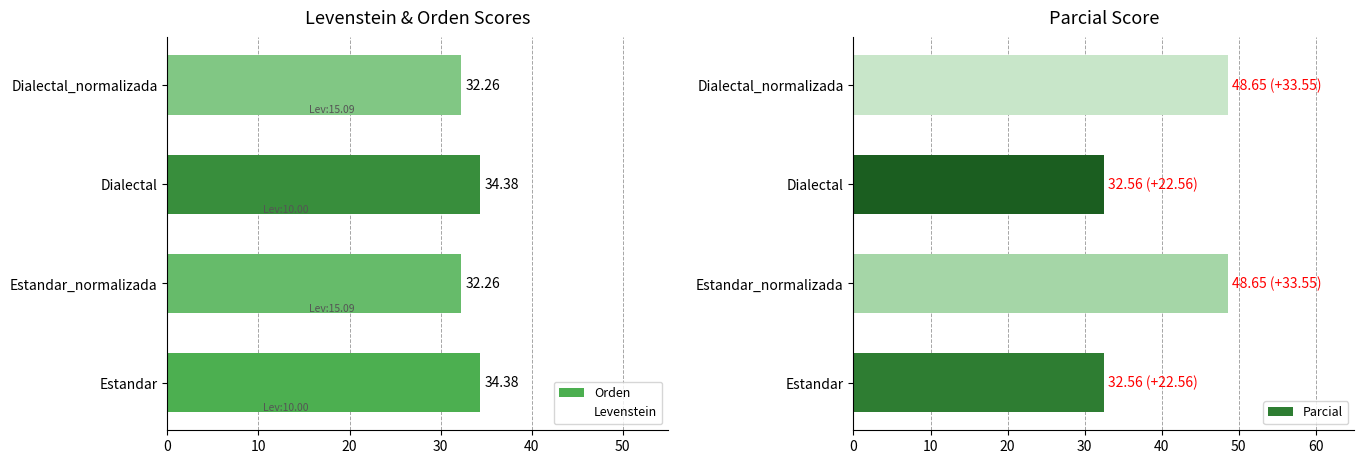

The value of Parcial at Dialectal is 32.6. True or false?

True